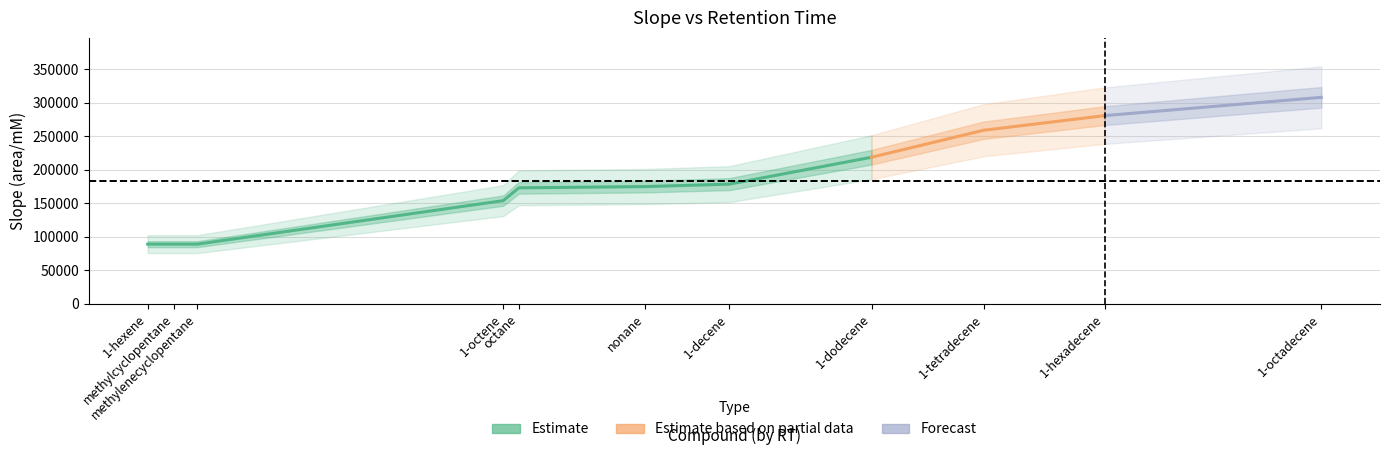

At which label does rt first exceed 11?

nonane